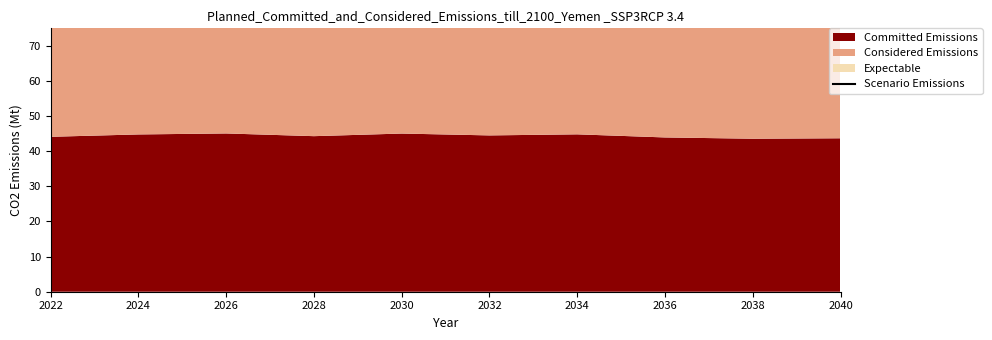

Read the value at 2040.

131.2